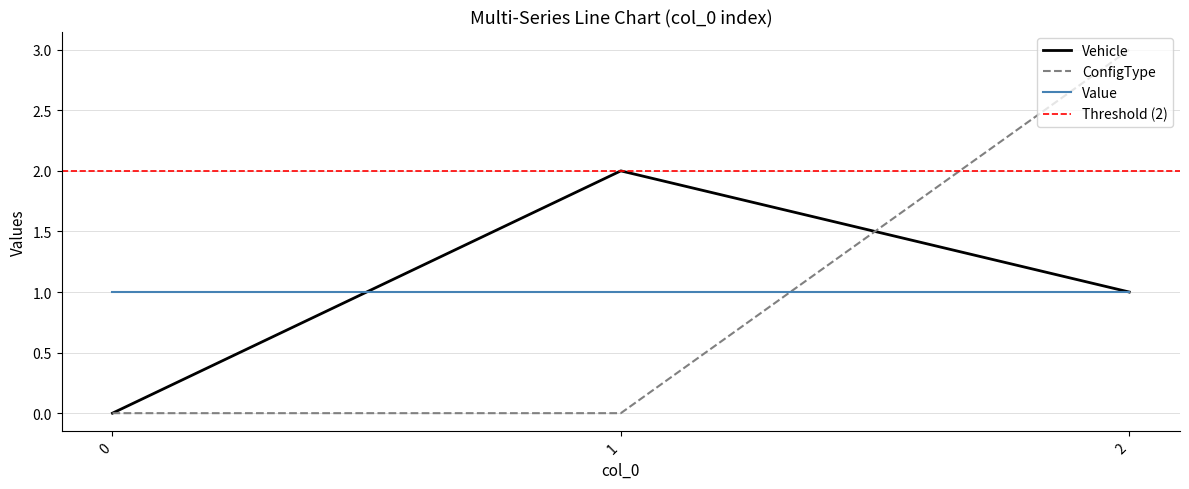

What is the sum of the Vehicle values at 1 and 2?

3